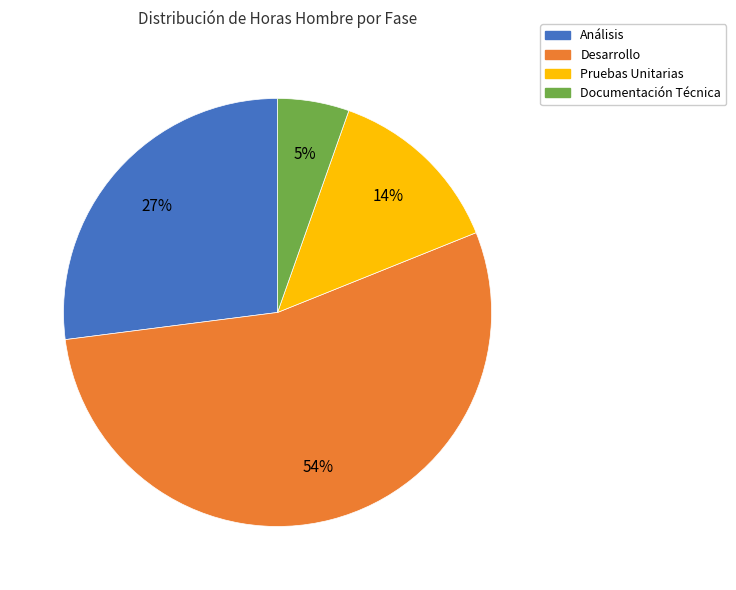

To the nearest percent, what portion does Pruebas Unitarias represent?

14%